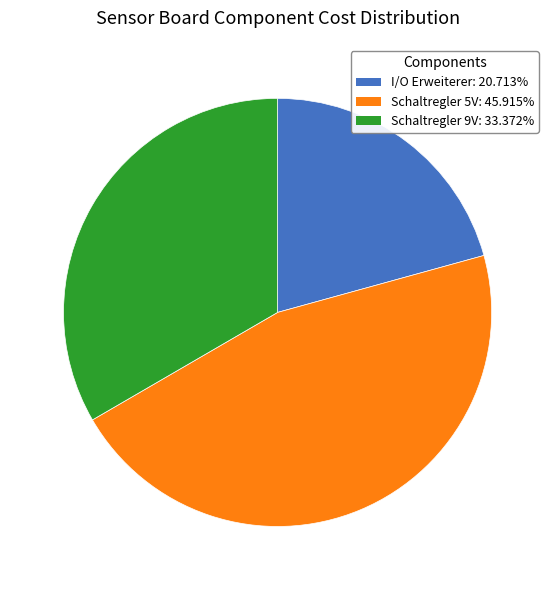

Between I/O Erweiterer and Schaltregler 9V, which is larger?

Schaltregler 9V